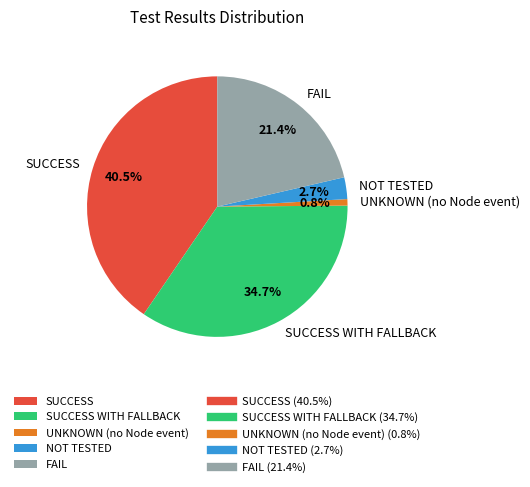

To the nearest percent, what is the difference between the largest and smallest slice percentages?

40%